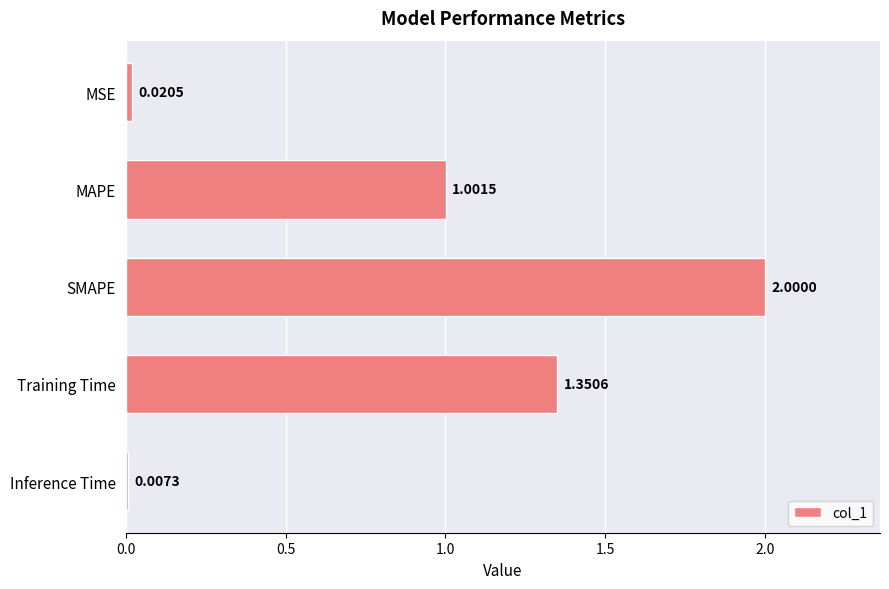

What is the label of the 5th bar from the bottom?

MSE